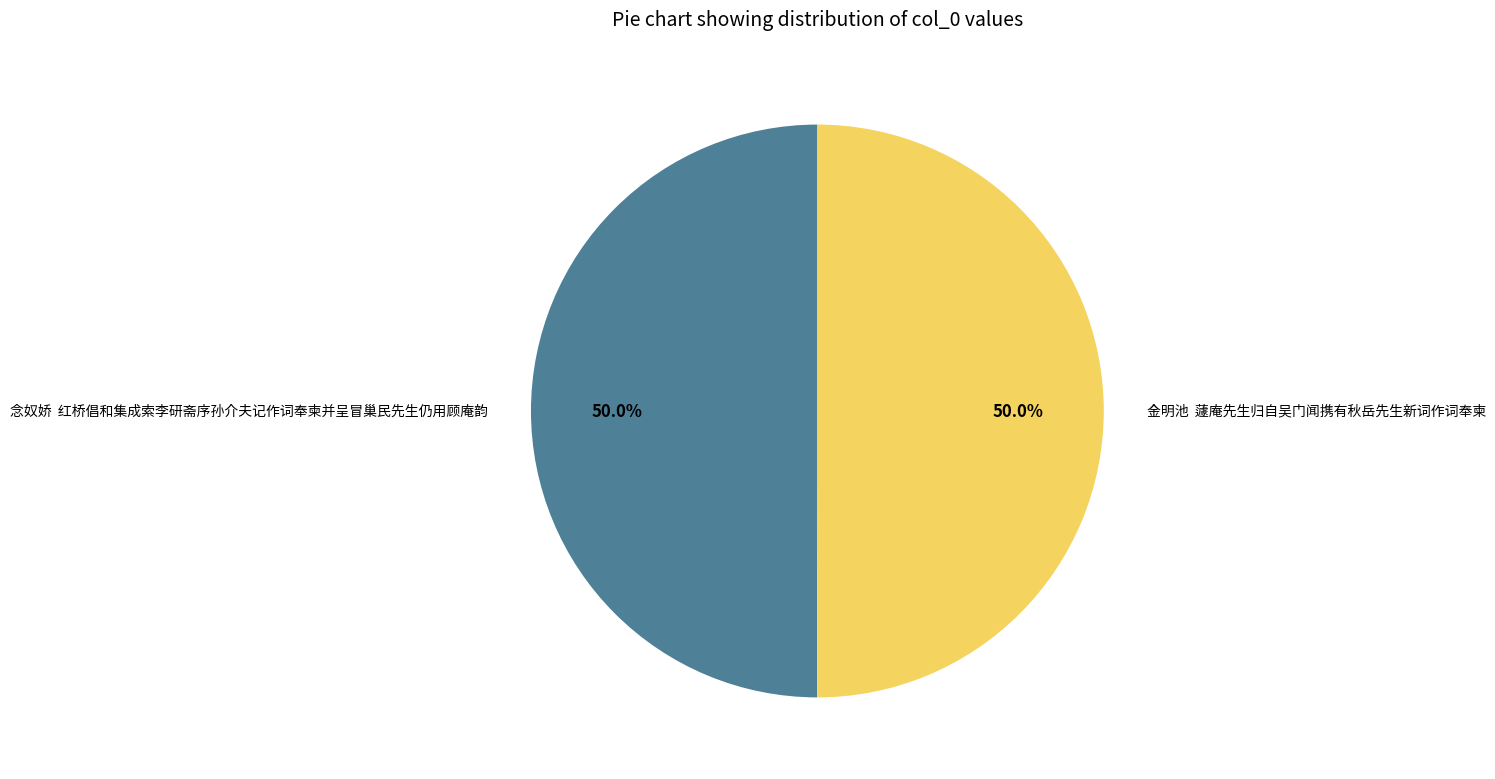

Combined, what portion of the pie is 金明池 蘧庵先生归自吴门闻携有秋岳先生新词作词奉柬 and 念奴娇 红桥倡和集成索李研斋序孙介夫记作词奉柬并呈冒巢民先生仍用顾庵韵?

100.0%